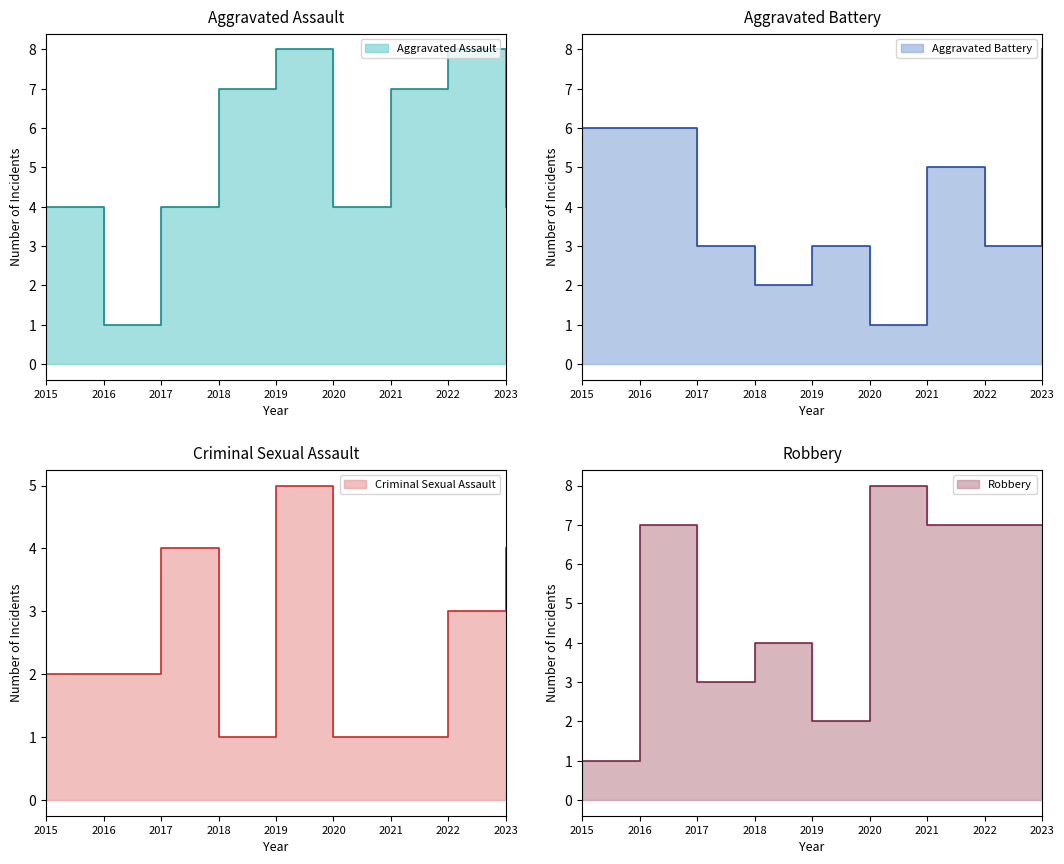

What is the value of the Criminal Sexual Assault point at the 5th from the left?

5